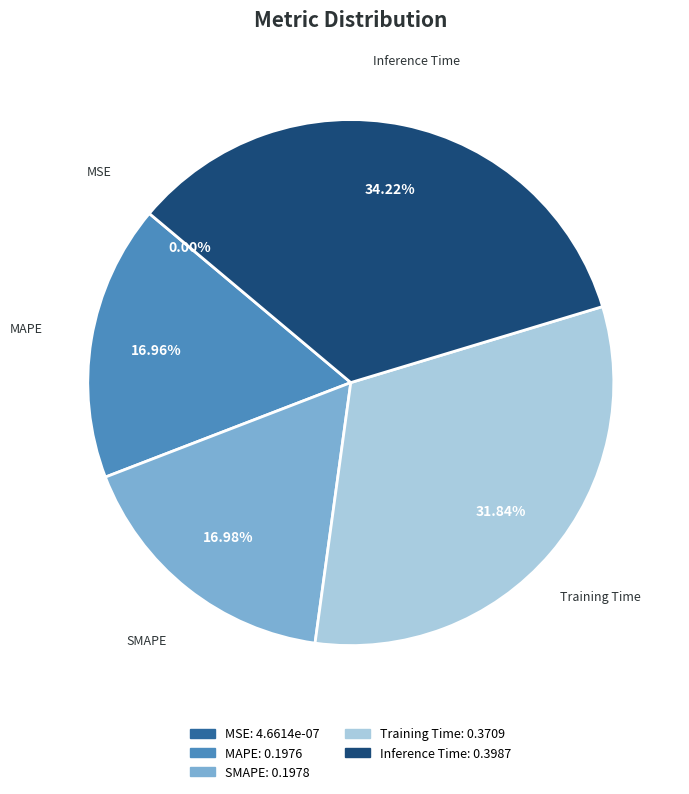

Is there any slice that represents more than half of the pie?

No